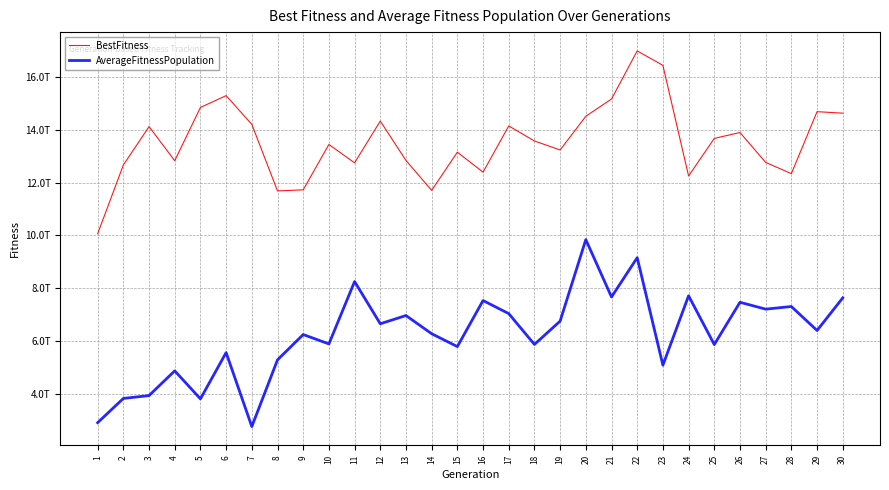

Is this an area chart (filled region under the line)?

No